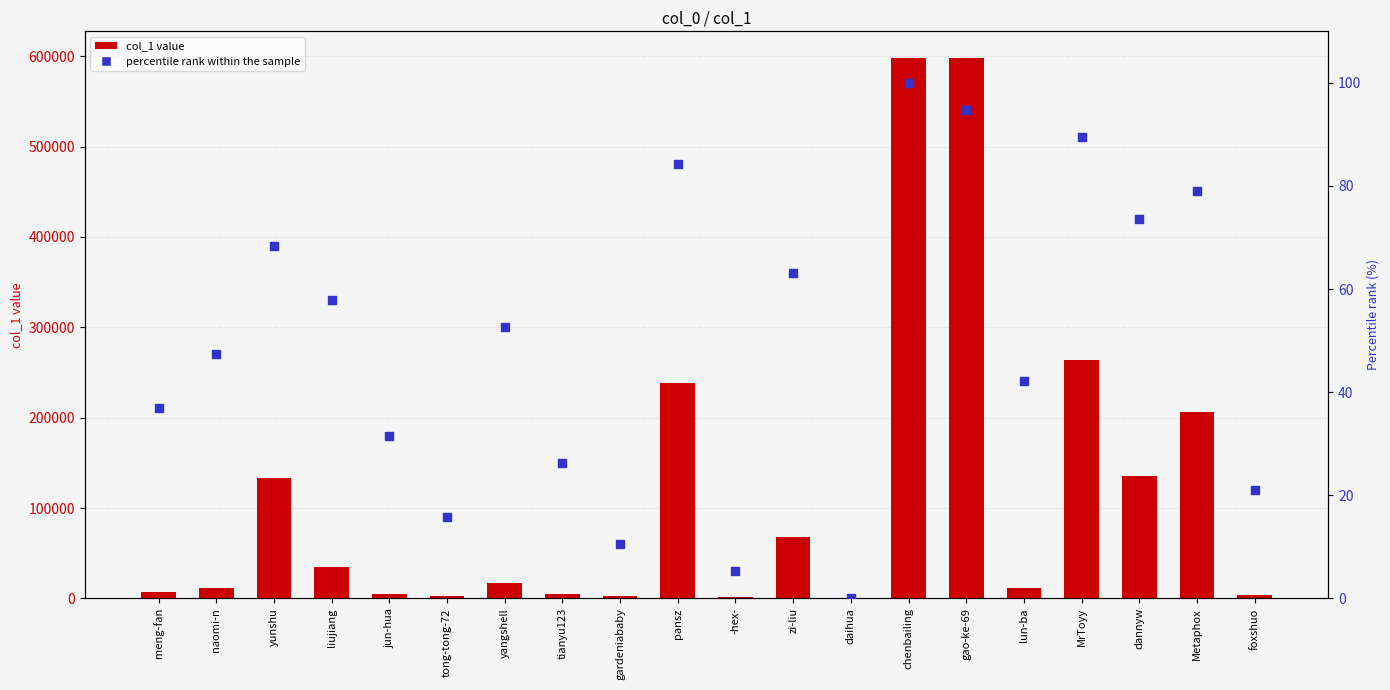

Which series reaches the maximum Y coordinate?

col_1